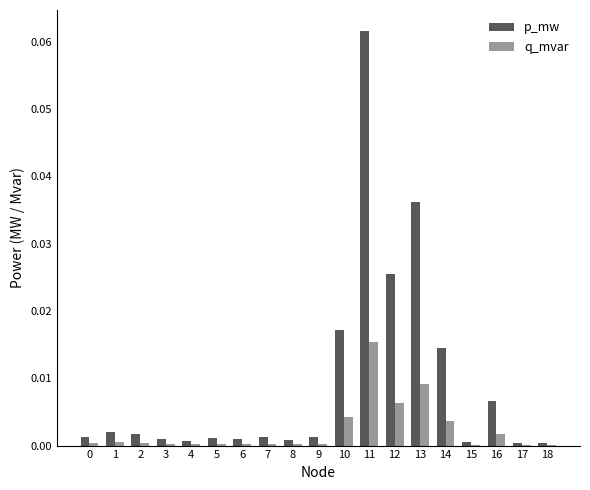

What are all the series names shown in the legend?

p_mw, q_mvar